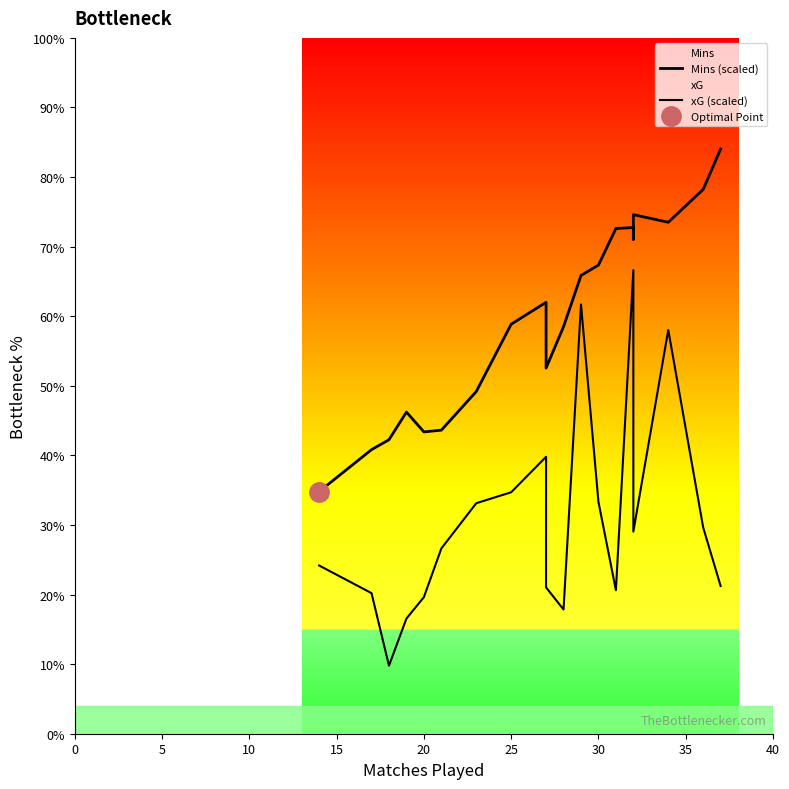

Reading right to left, list all the values displayed in this chart.

Mins (scaled): 84.0	78.2	73.5	74.6	71.0	72.8	72.6	67.3	65.8	58.5	52.5	62.0	58.9	49.2	43.6	43.4	46.2	42.2	40.8	34.8
xG (scaled): 21.2	29.6	58.0	29.0	35.1	66.6	20.6	33.3	61.7	17.8	21.0	39.8	34.7	33.1	26.6	19.6	16.6	9.8	20.2	24.2